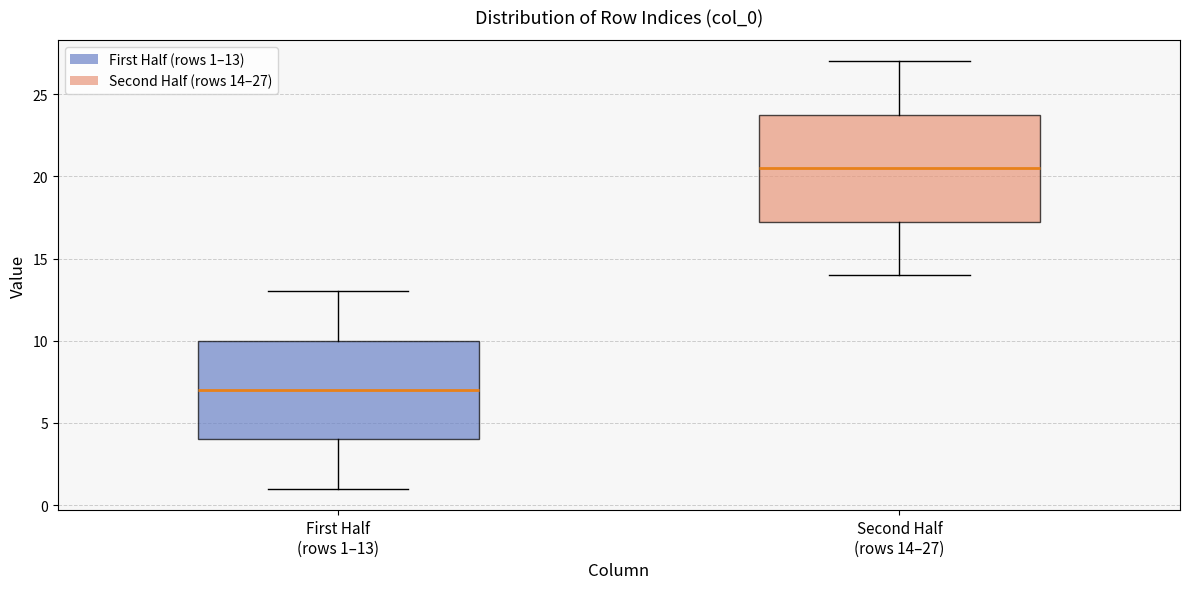

Reading left to right, read every box against the y-axis: the position of its median line, the range the box covers, and the ends of its whiskers. The values are not printed on the chart, so give them approximately, as read against the axis.

First Half (rows 1–13): median 7.0, box 4.0 to 10.0, whiskers 1.0 to 13.0
Second Half (rows 14–27): median 20.5, box 17.5 to 24.0, whiskers 14.0 to 27.0